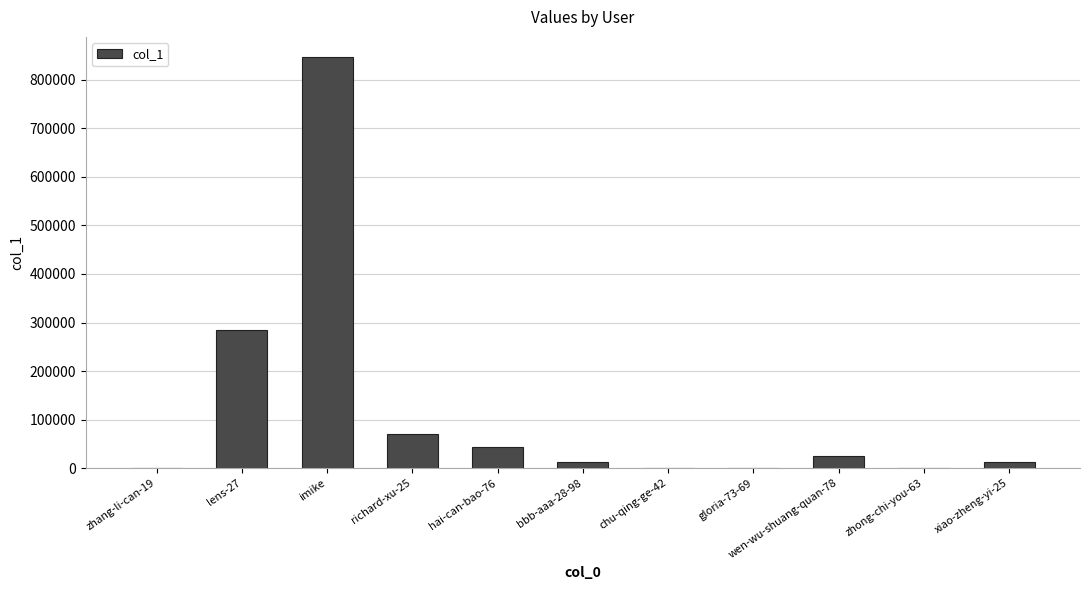

What is the difference between the values at gloria-73-69 and zhong-chi-you-63?

11